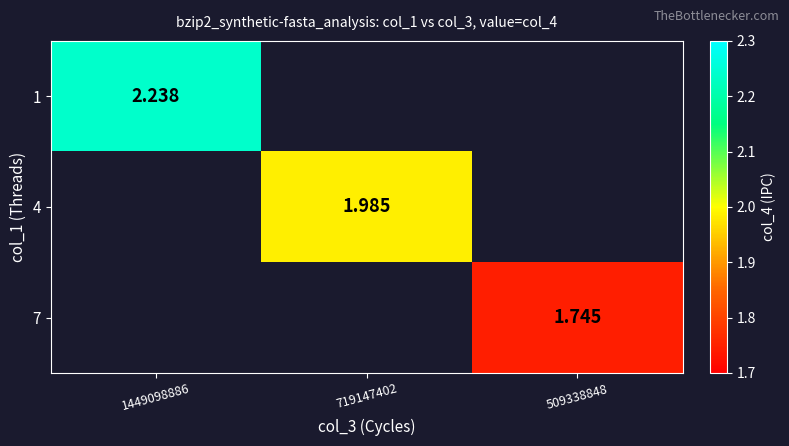

The 4 series shows 2.0 at 719147402. True or false?

True